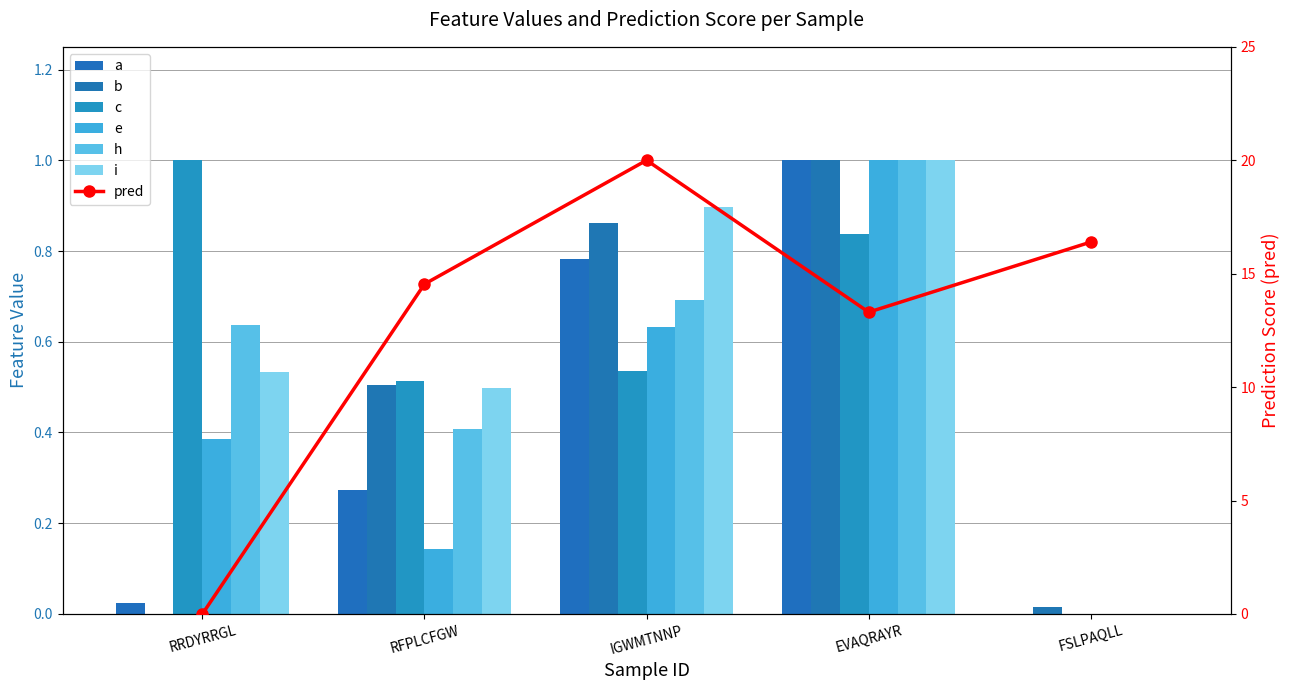

Reading left to right, what are all the values shown in this chart?

a: 0.0	0.3	0.8	1.0	0.0
b: 0.0	0.5	0.9	1.0	0.0
c: 1.0	0.5	0.5	0.8	0.0
e: 0.4	0.1	0.6	1.0	0.0
h: 0.6	0.4	0.7	1.0	0.0
i: 0.5	0.5	0.9	1.0	0.0